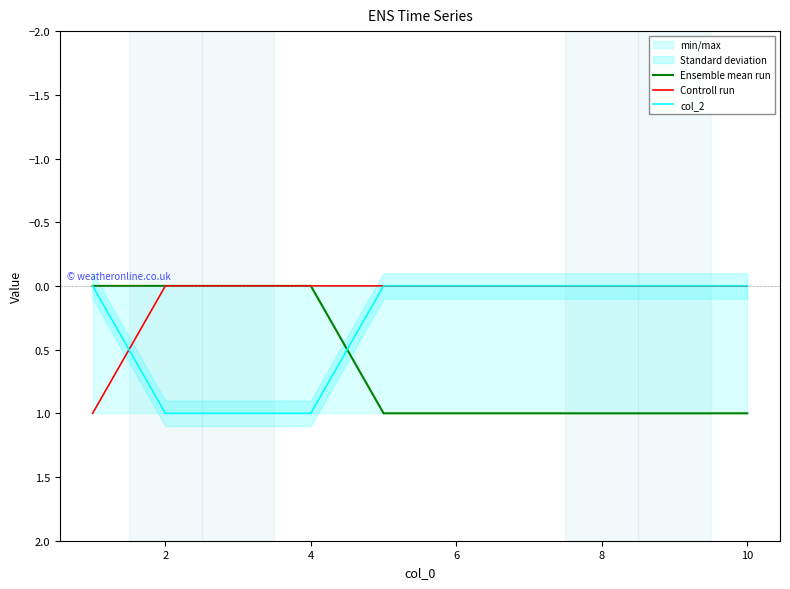

What is the difference between the maximum and minimum values in the col_2 series?

1